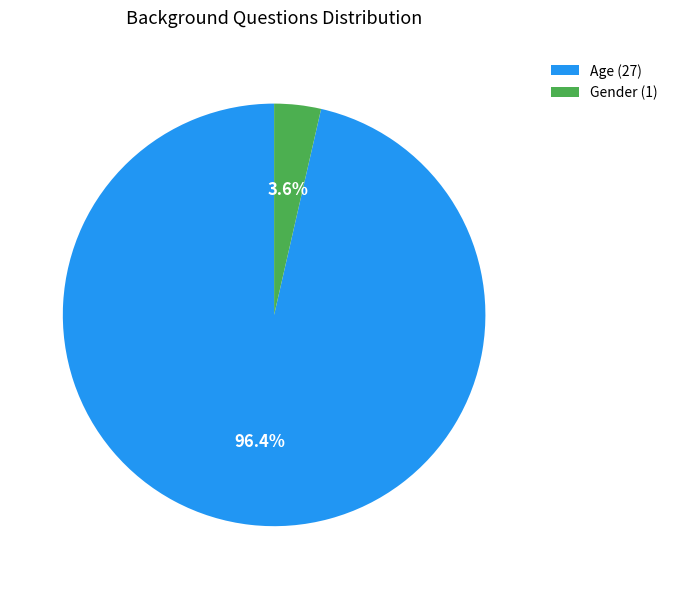

To the nearest percent, what is the combined percentage of Age and Gender?

100%